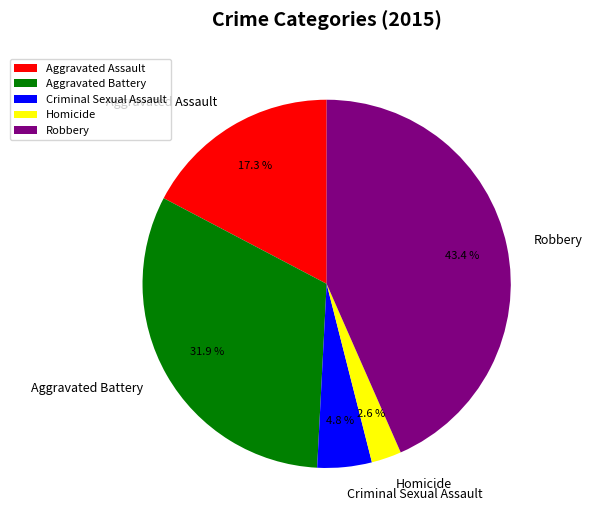

True or false: Robbery accounts for 31% of the total.

False